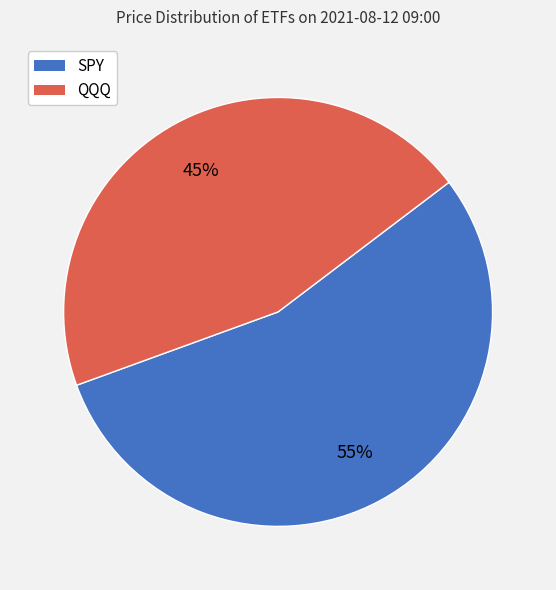

Count the number of slices in the pie.

2